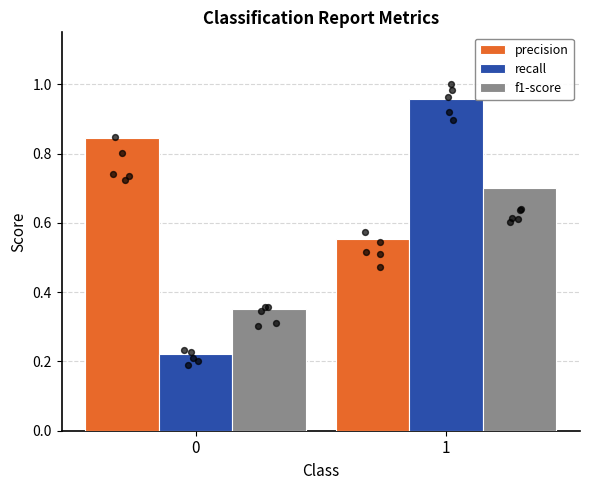

Is the value of recall at 1 greater than the value of f1-score at 1?

Yes